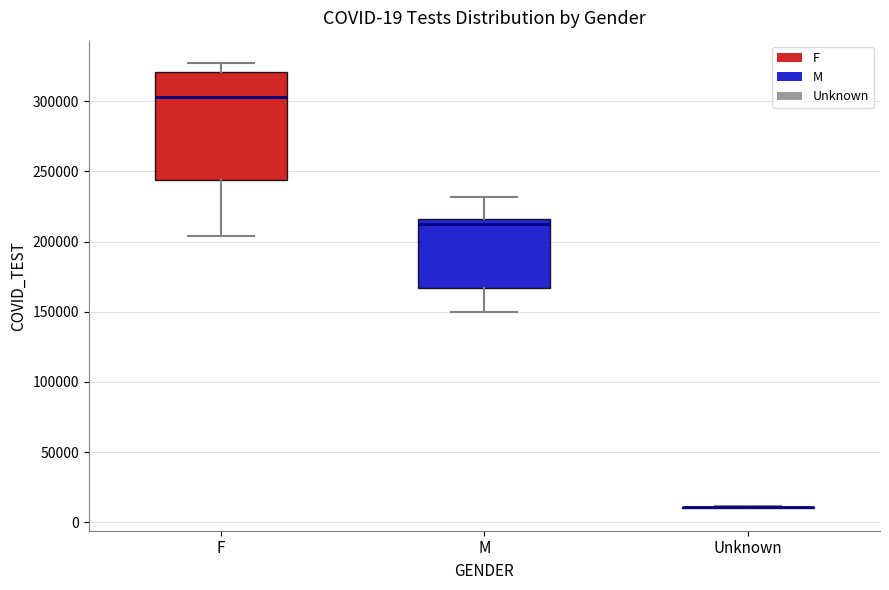

Comparing the boxes themselves (not the whiskers), which one is the tallest?

F